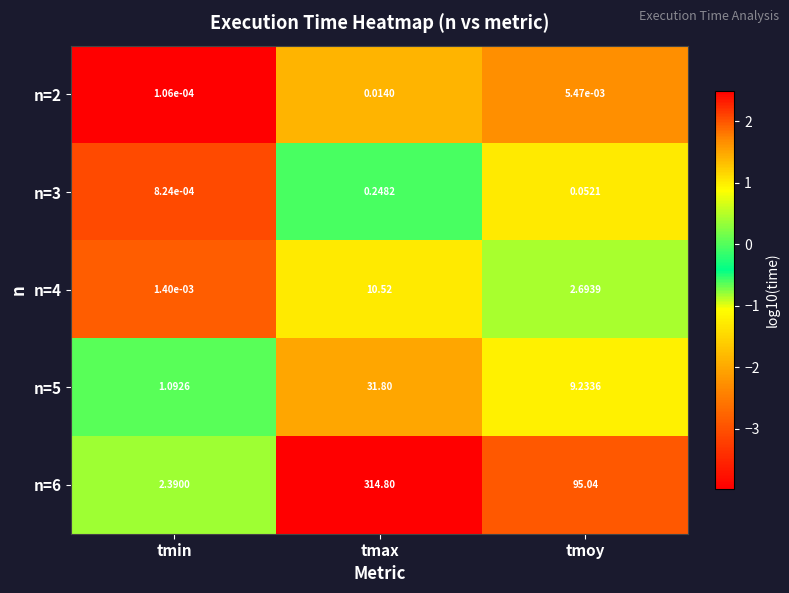

Rank the categories by n=6 value from lowest to highest.

tmin, tmoy, tmax